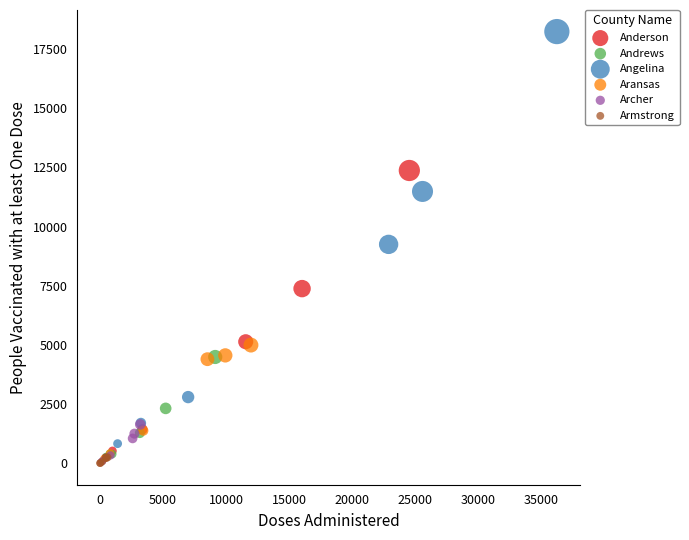

Which series has the widest spread of Y values?

Angelina